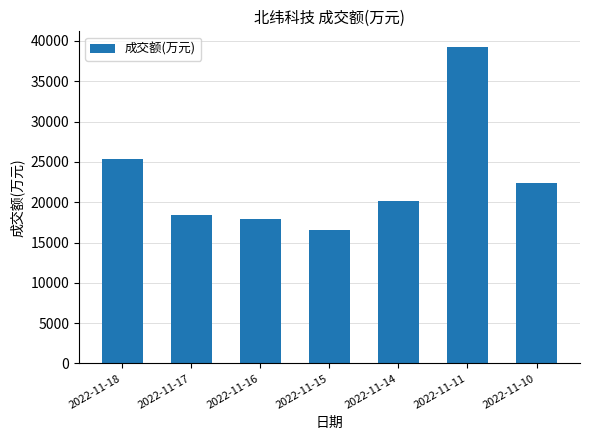

Is it true that the value at 2022-11-11 is 39232?

True